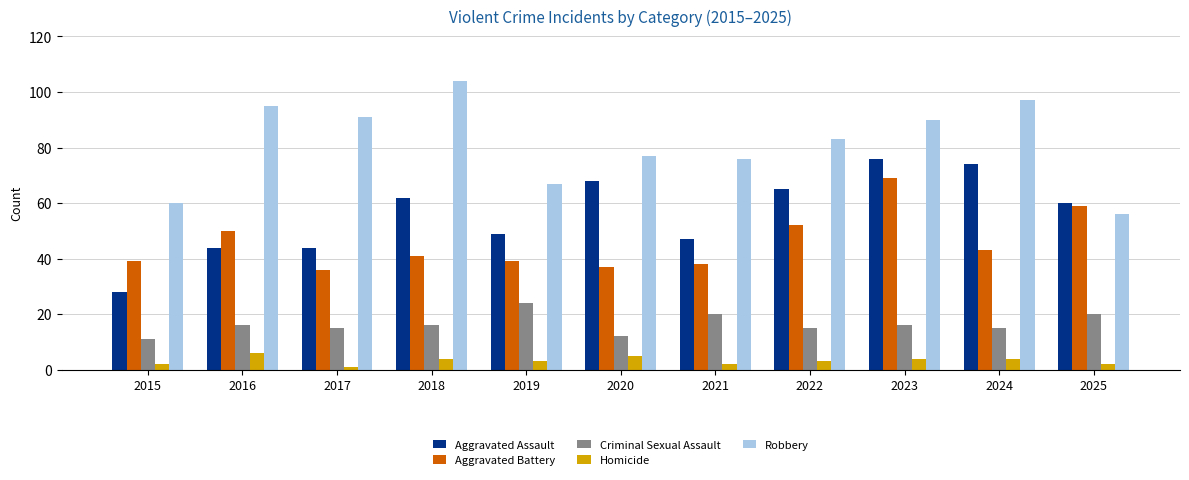

What value does the Criminal Sexual Assault series have at 2021, to the nearest 5?

20